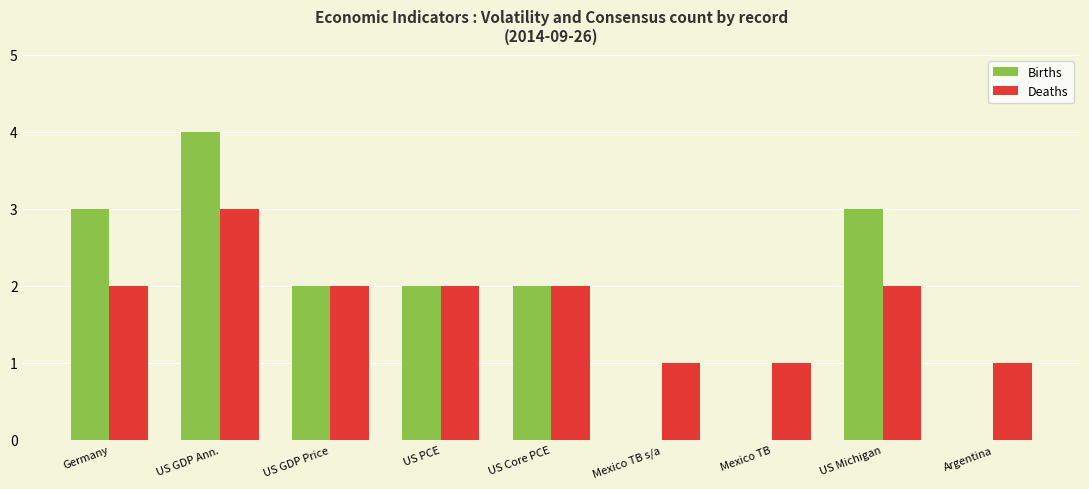

What is the approximate value of Births at US GDP Ann.?

4